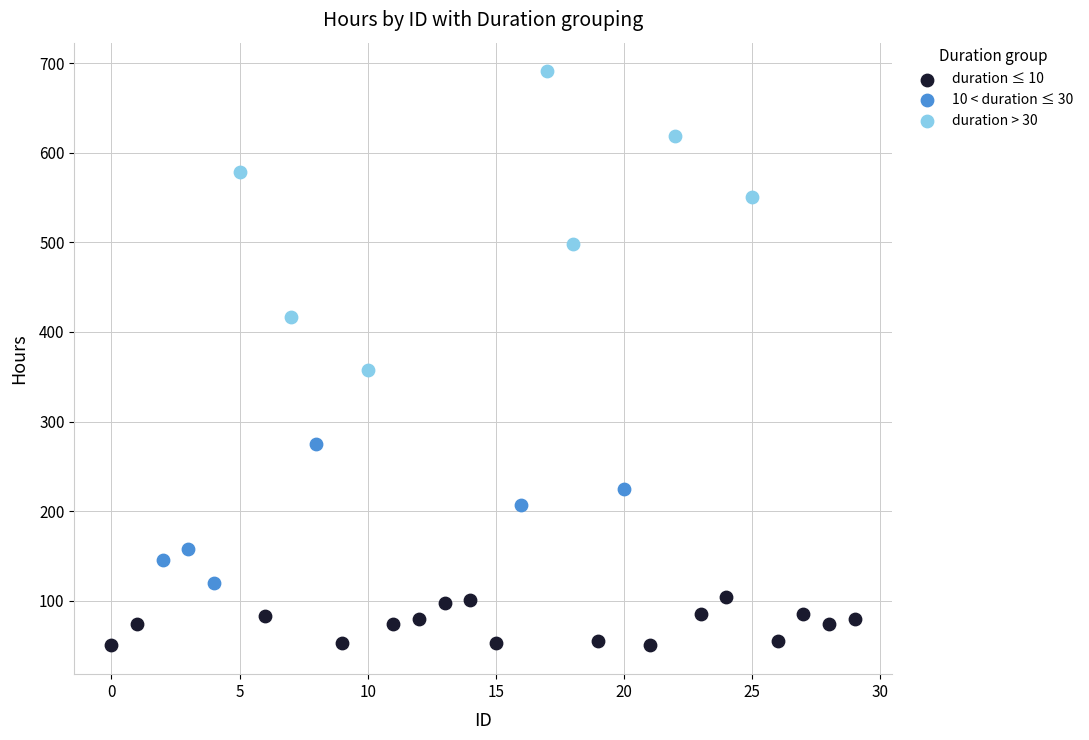

Which series reaches the maximum Y coordinate?

duration > 30